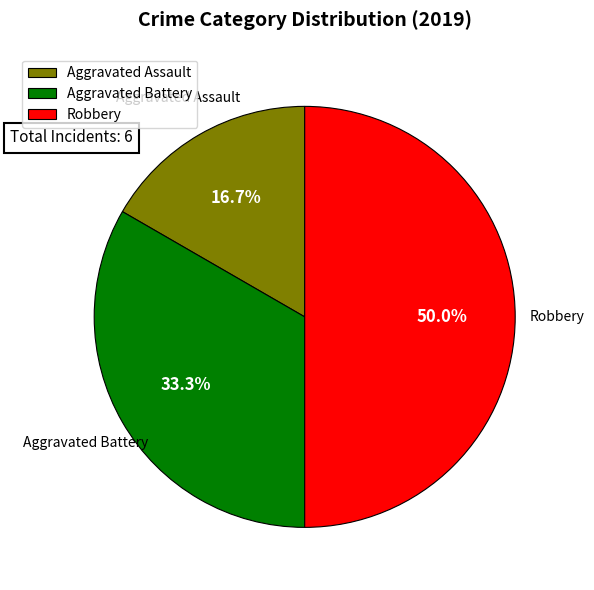

To the nearest percent, what is the combined percentage of Robbery and Aggravated Battery?

83%